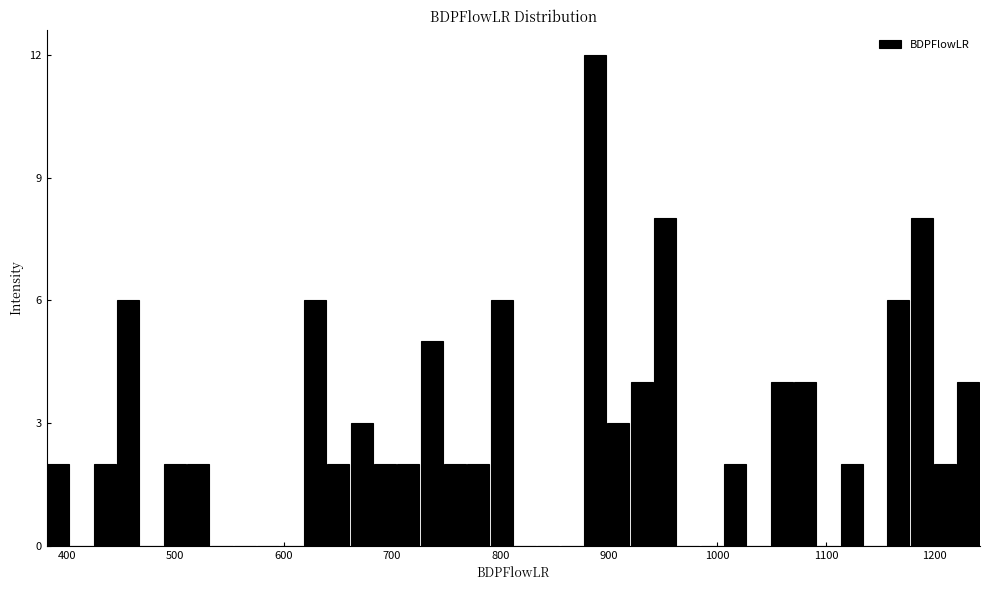

Around what value on the x-axis is the tallest bar? Give the approximate position of its centre, as read against the axis.

890